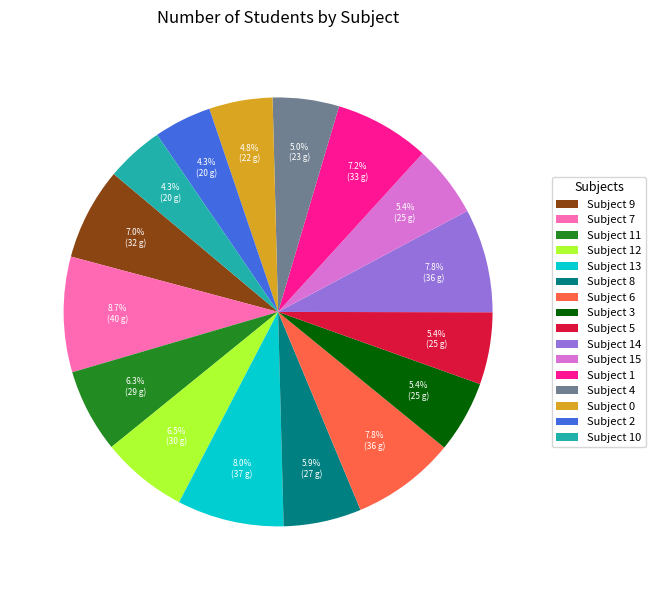

What percentage do Subject 11 and Subject 9 together represent?

13.3%